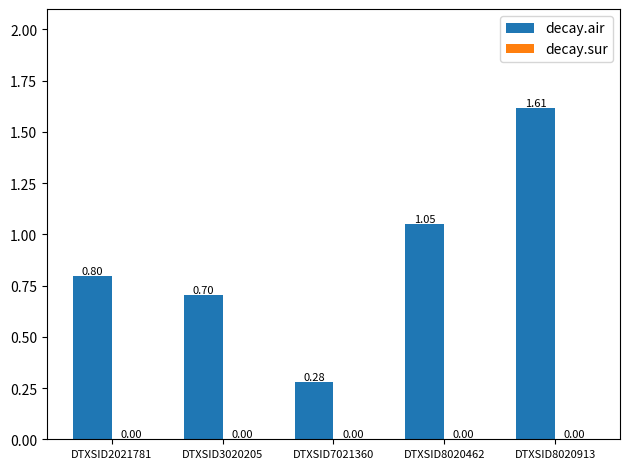

Between DTXSID7021360 and DTXSID8020462, which series saw the biggest shift?

decay.air